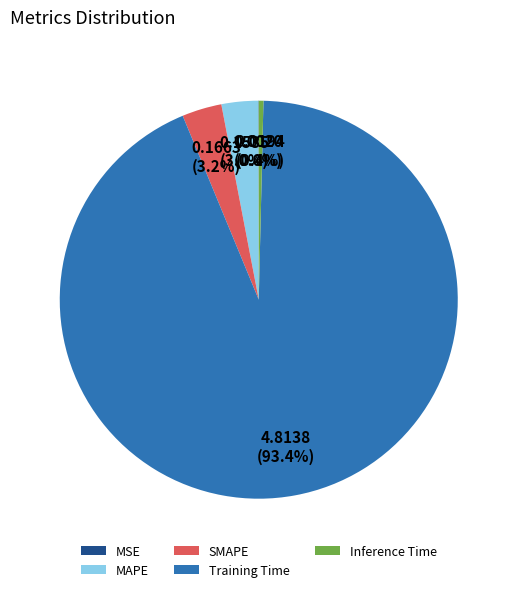

Which category has the biggest portion of the pie?

Training Time